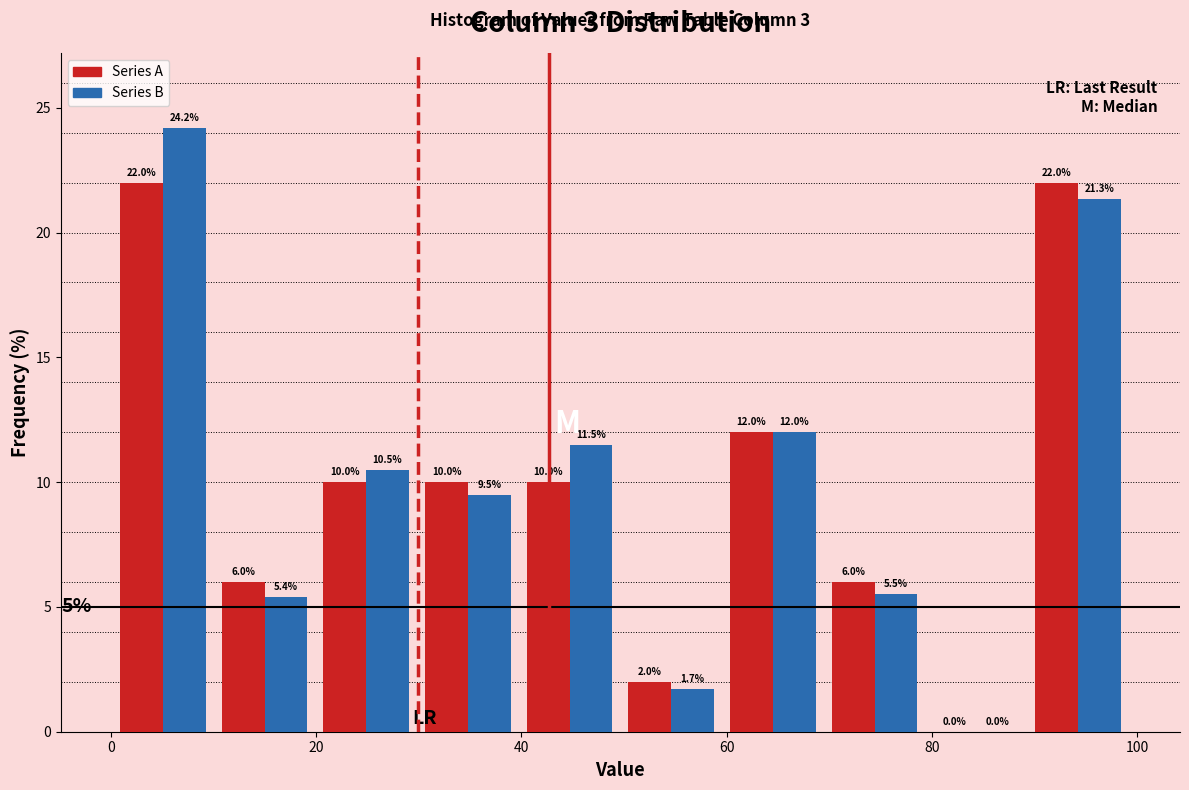

Reading left to right, transcribe this chart: for each range on the x-axis, give the height of each series' bar. The bar edges are not printed on the chart, so give them approximately, as read against the axis.

0 to 10: Series A=22.0	Series B=24.2
10 to 20: Series A=6.0	Series B=5.4
20 to 30: Series A=10.0	Series B=10.5
30 to 40: Series A=10.0	Series B=9.5
40 to 50: Series A=10.0	Series B=11.5
50 to 60: Series A=2.0	Series B=1.7
60 to 70: Series A=12.0	Series B=12.0
70 to 80: Series A=6.0	Series B=5.5
80 to 90: Series A=0.0	Series B=0.0
90 to 100: Series A=22.0	Series B=21.3